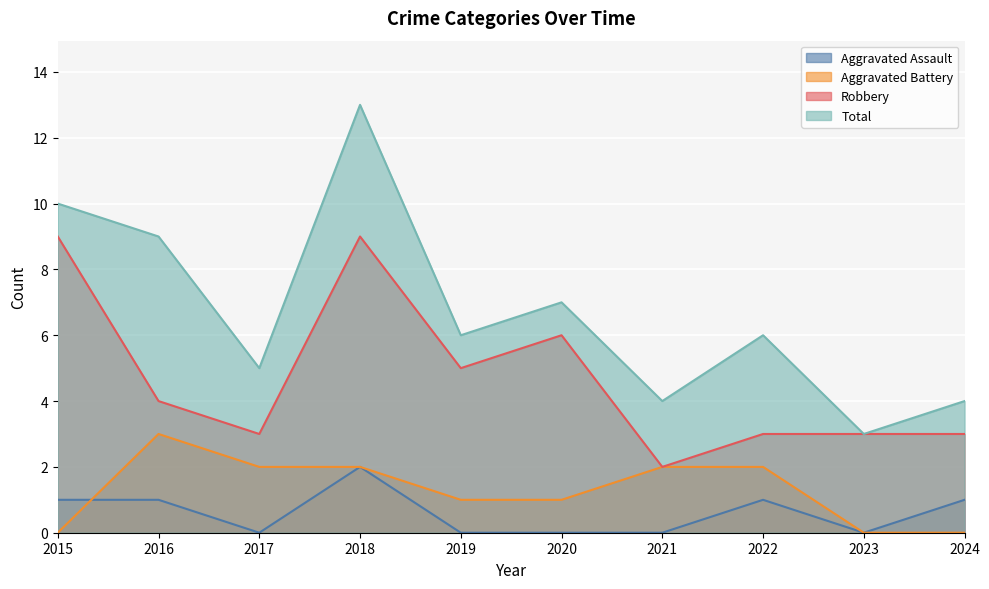

True or false: Robbery has more than 1 points higher than both neighbors.

True